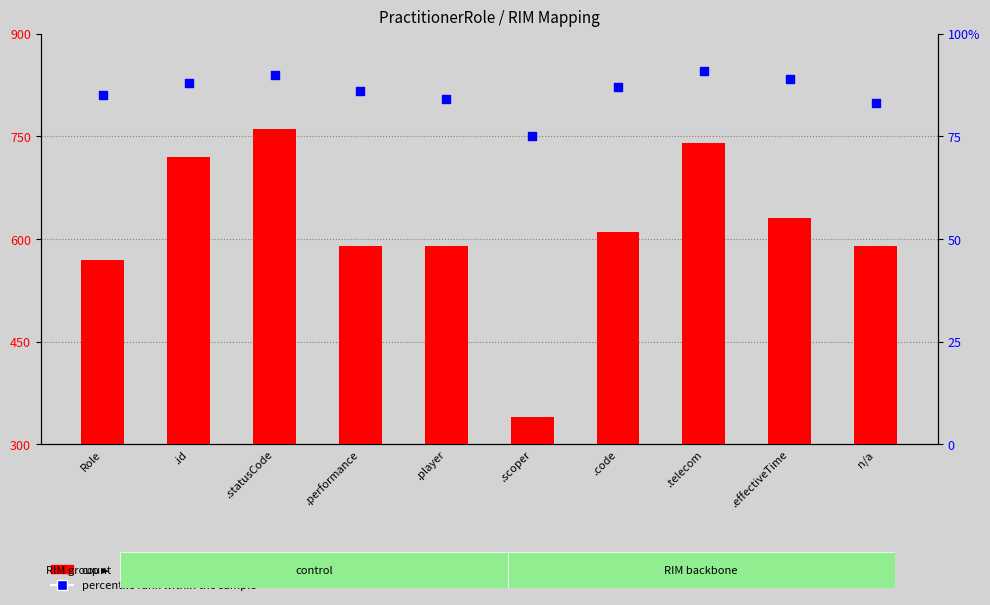

Which series contains the highest Y value?

count